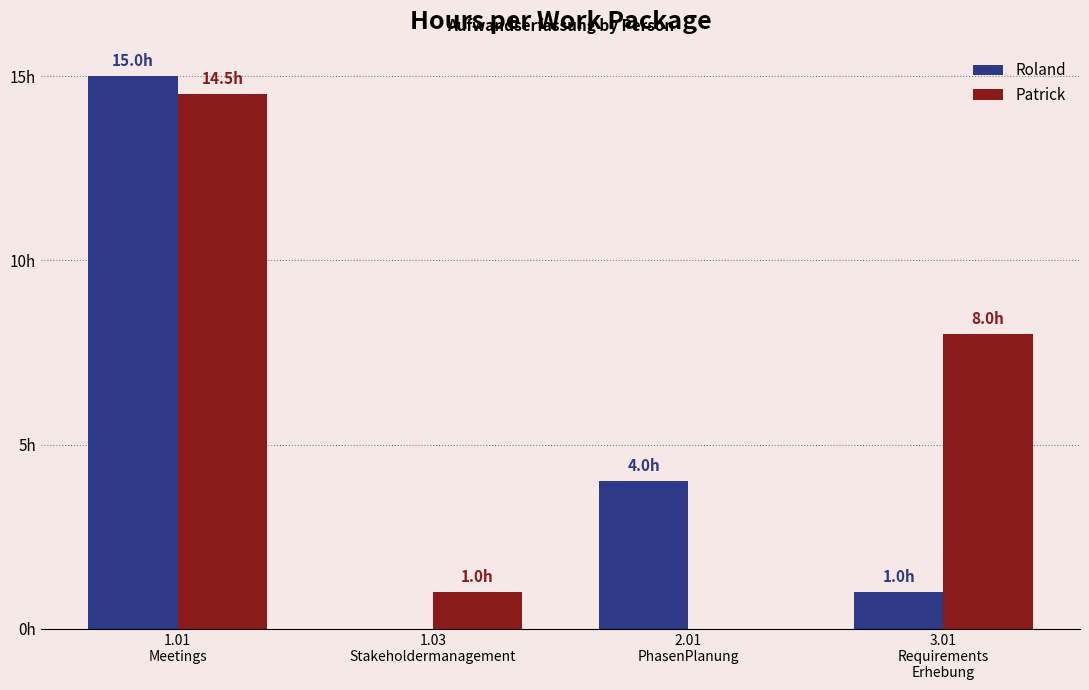

True or false: Patrick has a value of 14.5 at 1.01
Meetings.

True